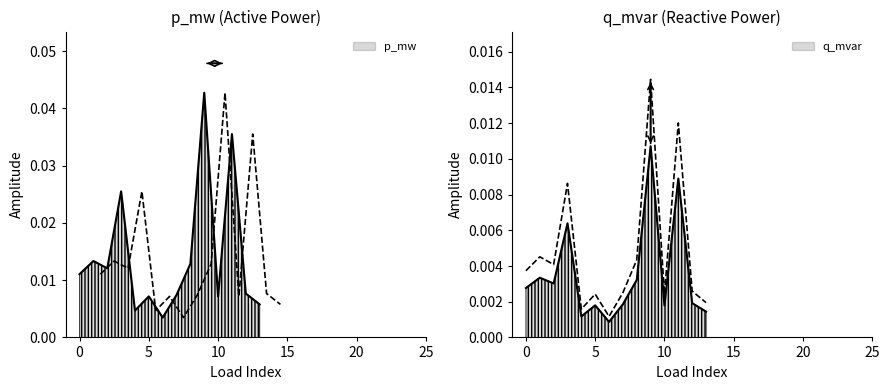

True or false: p_mw and q_mvar cross at least once.

False